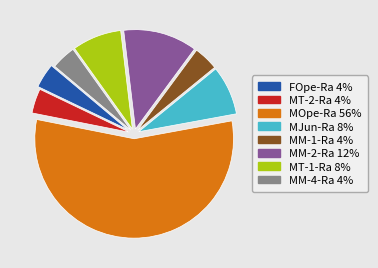

Do MM-2-Ra and MT-1-Ra together represent more than half of the pie?

No